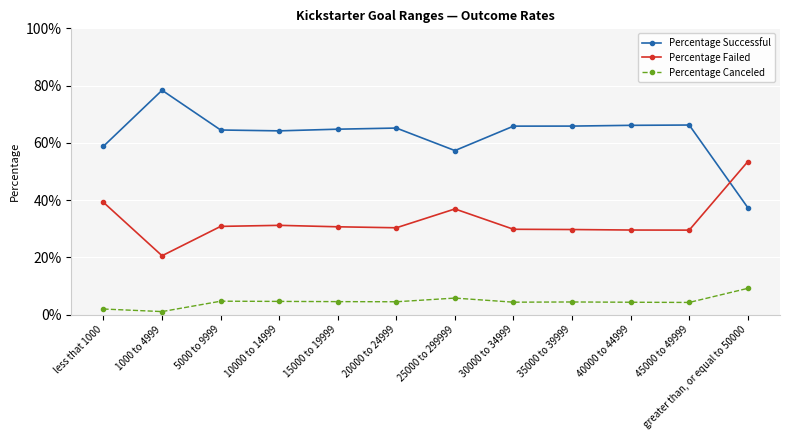

List the series in order of their overall mean, highest first.

Percentage Successful, Percentage Failed, Percentage Canceled